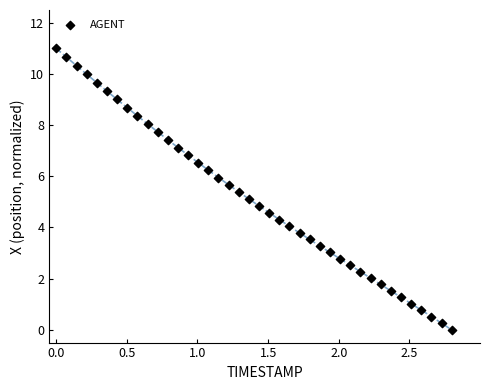

What is the range of X values (max minus min)?

2.8